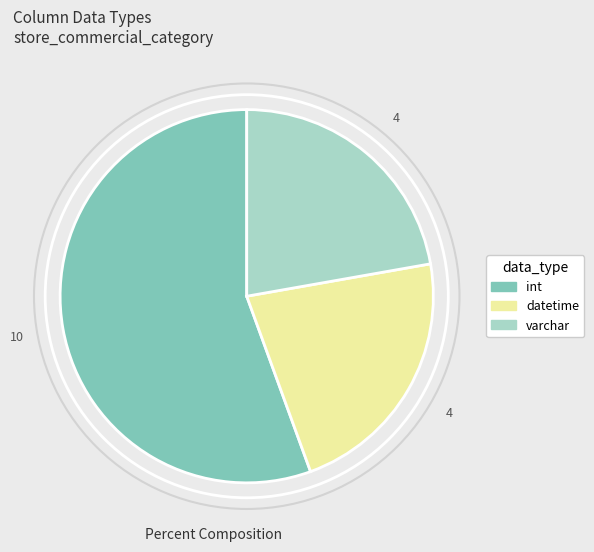

Count the number of slices in the pie.

3